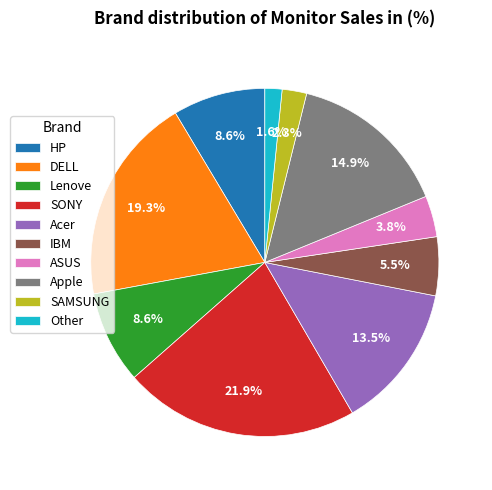

To the nearest percent, what is the average slice percentage?

10%